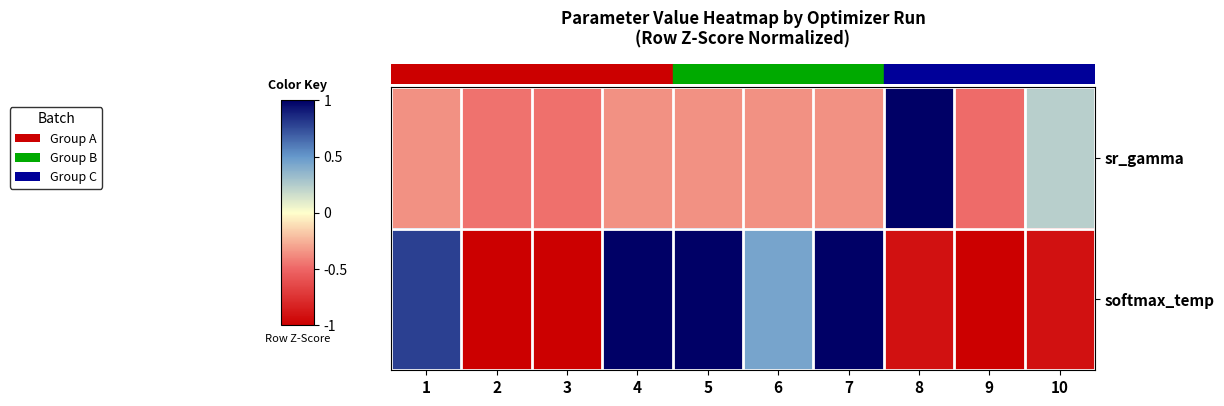

What is the difference between the highest and lowest values at 8?

1.9